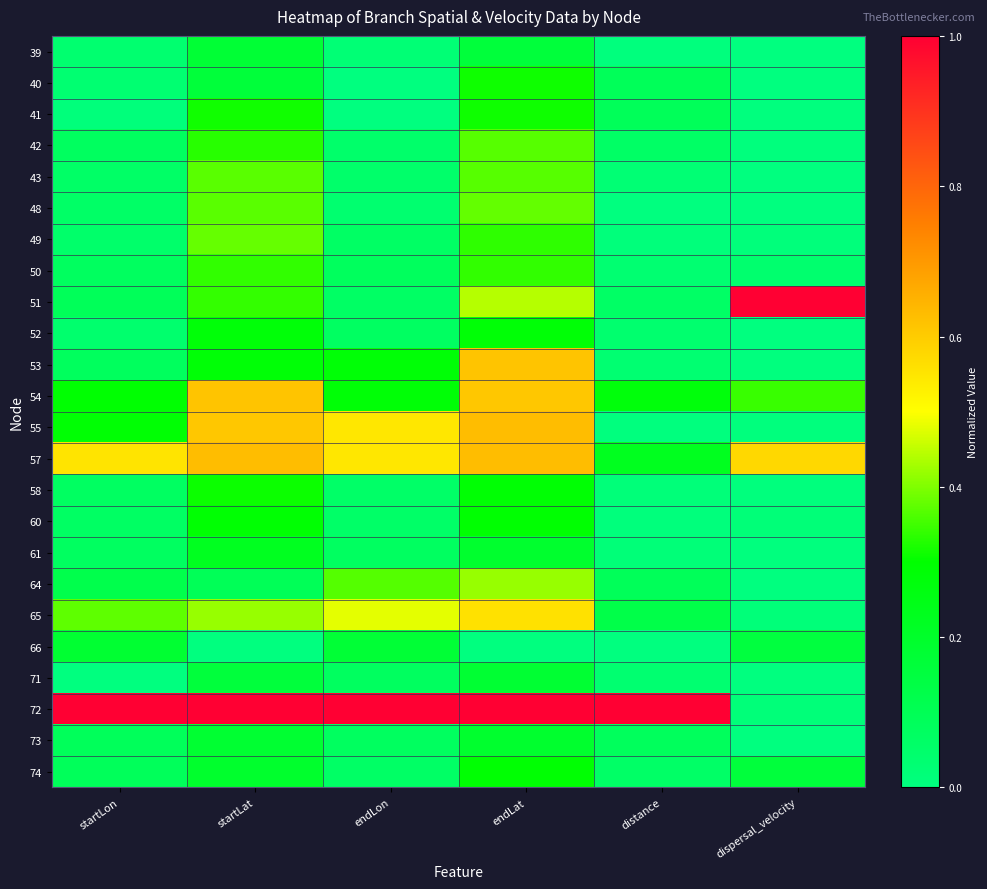

List the series in order of their peak value, highest first.

51, 72, 55, 57, 53, 54, 65, 64, 49, 48, 43, 42, 50, 41, 40, 58, 60, 74, 52, 61, 73, 66, 71, 39